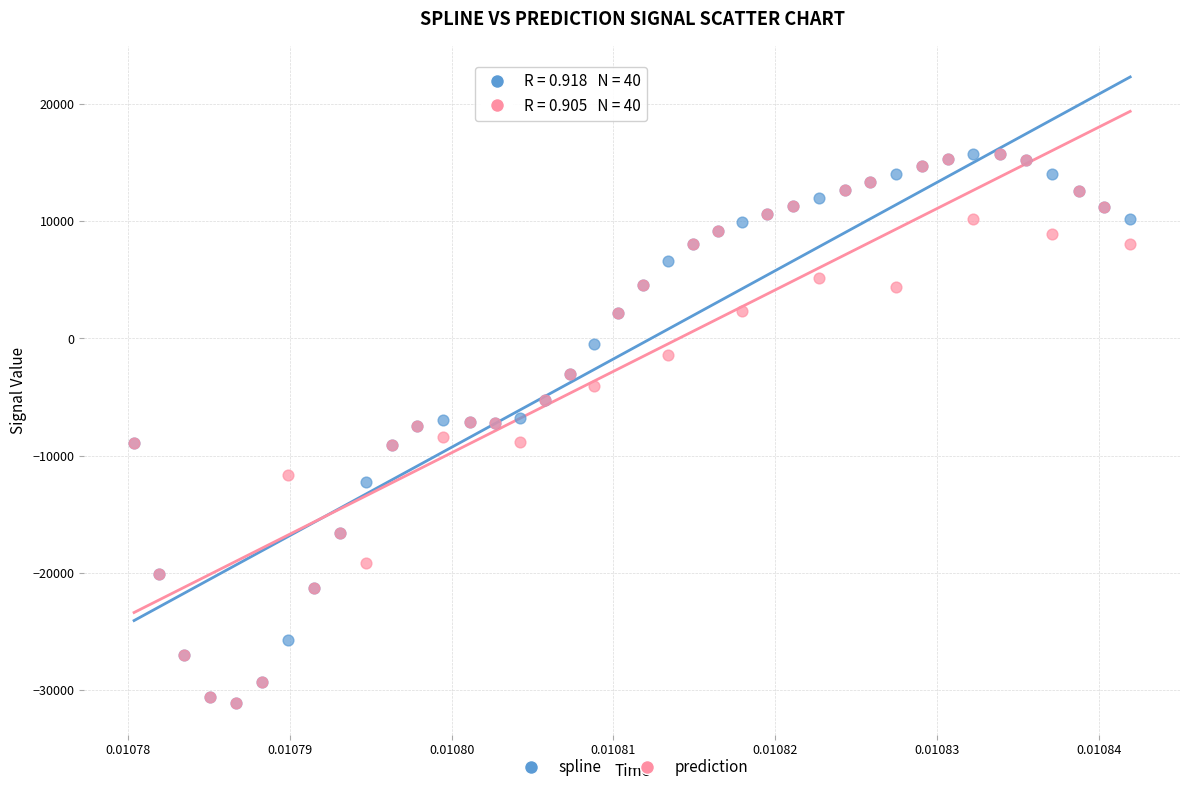

What are all the series names shown in the legend?

spline, prediction